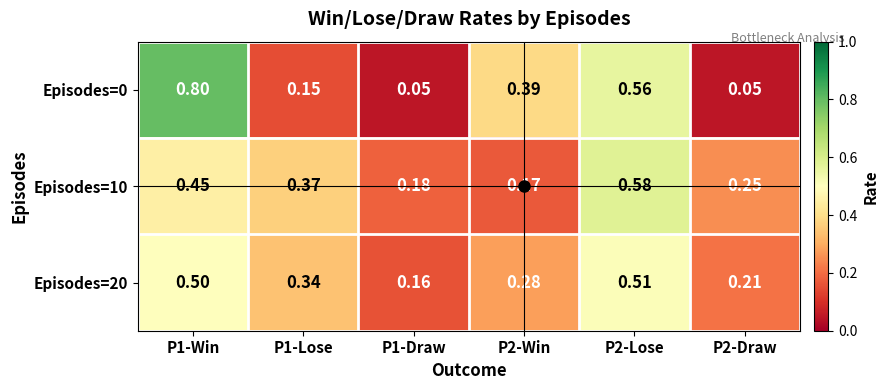

Count the number of categories in the chart.

6